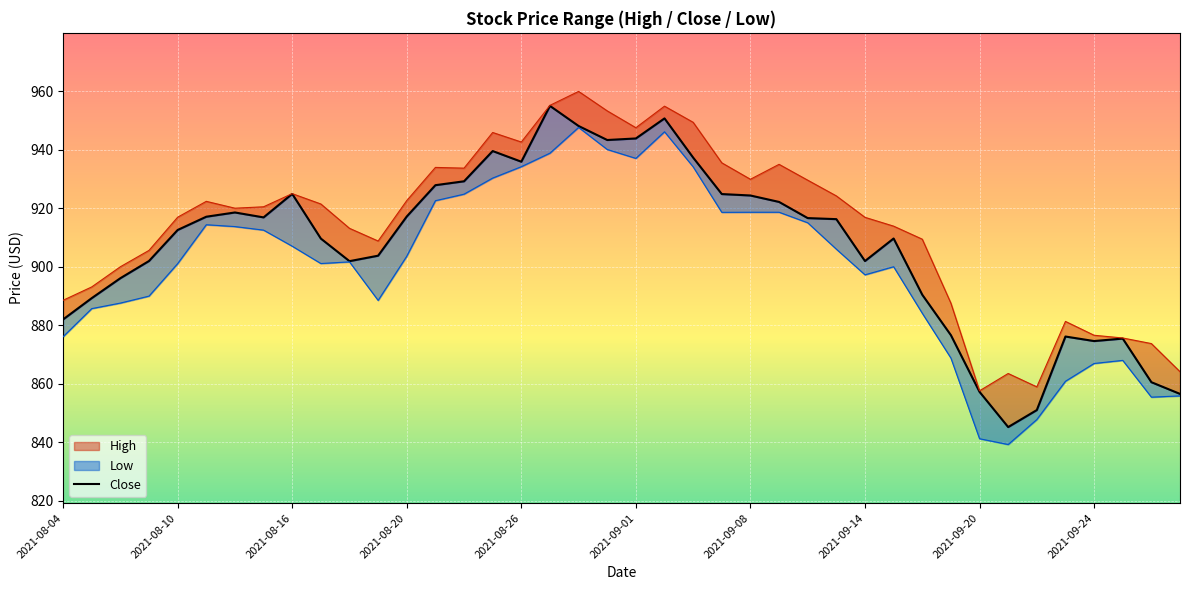

Between 10 and 2021-09-01, which is larger?

2021-09-01